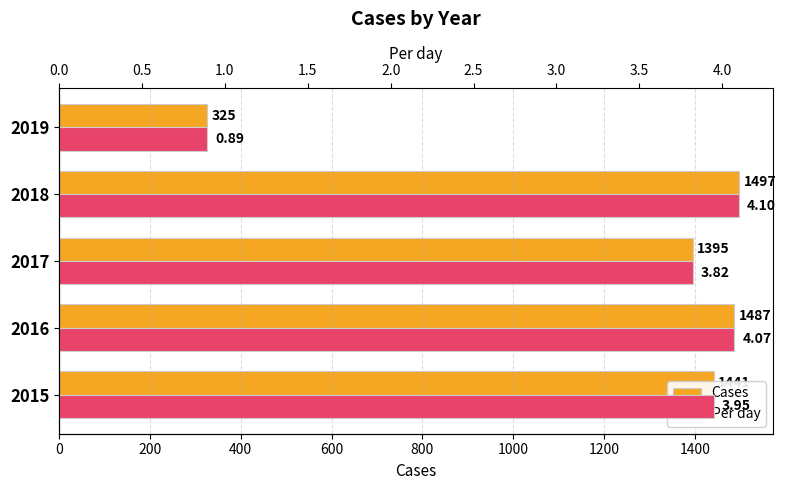

What is the value of the Cases bar at the 2nd from the left?

1487.0